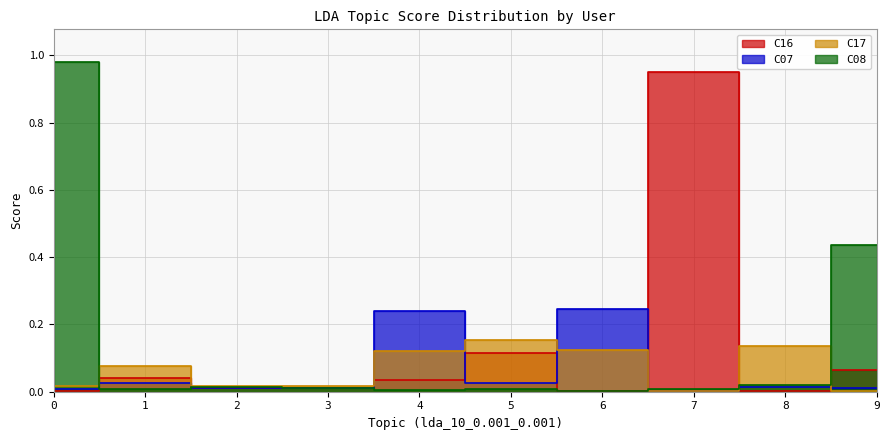

How many data points does each series have?

10